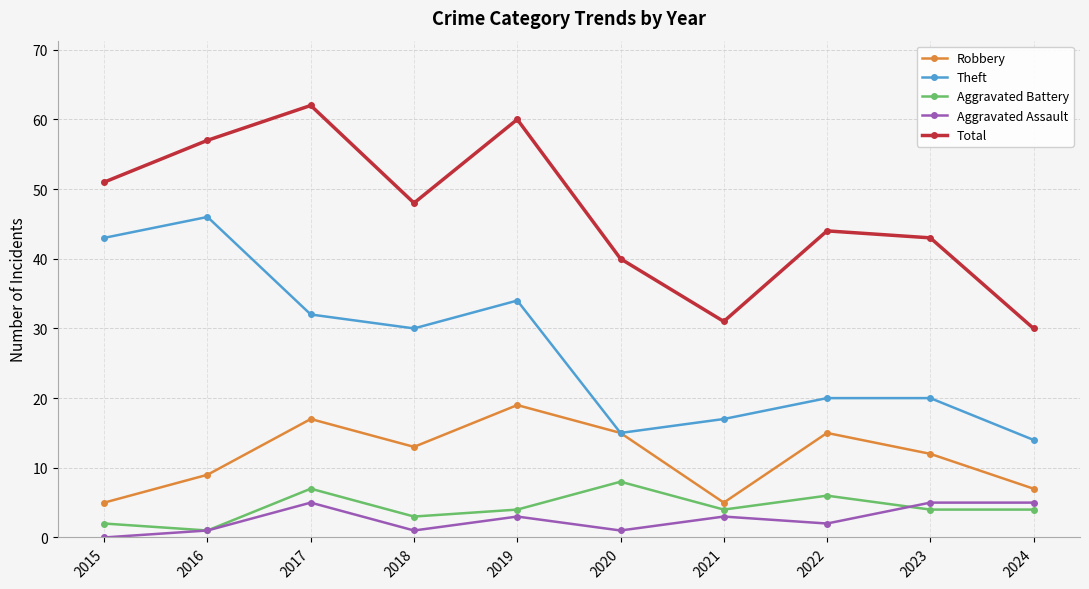

How many lines are shown in the chart?

5